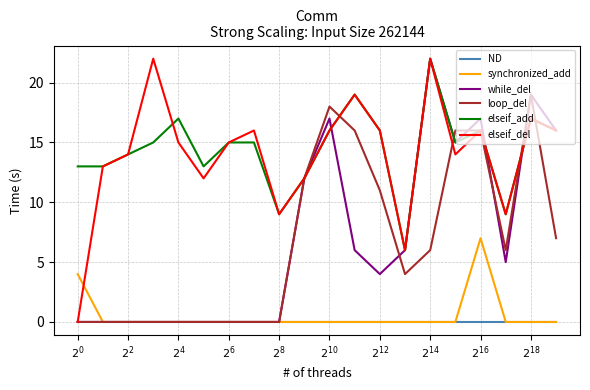

Which series has the largest total across all categories?

elseif_add